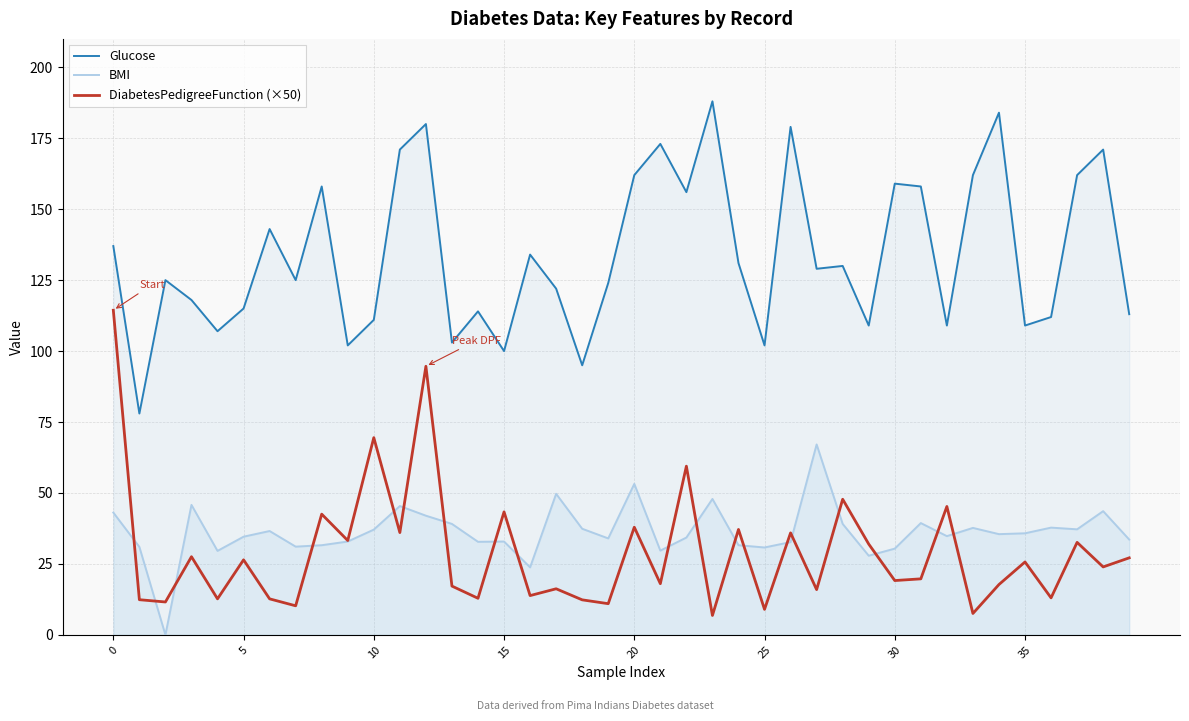

What is the sum of all BMI values?

1450.6